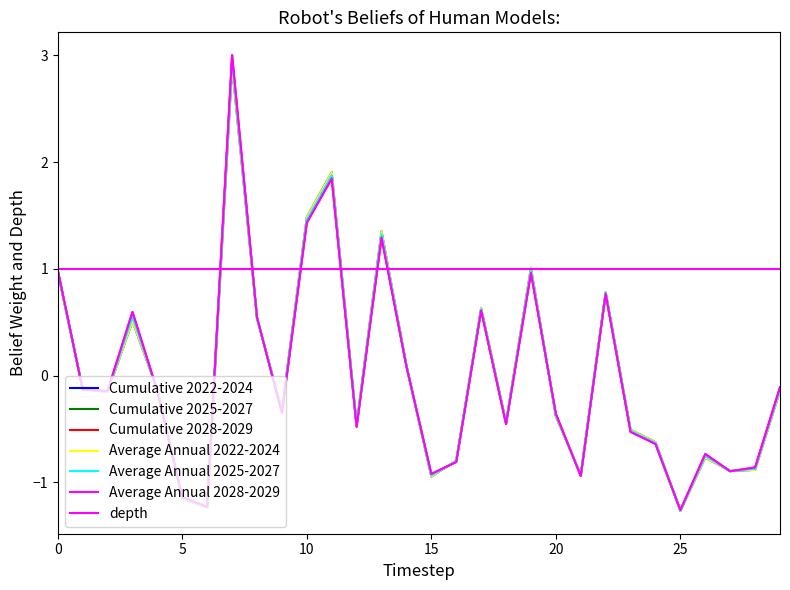

Does the chart have visible grid lines?

No